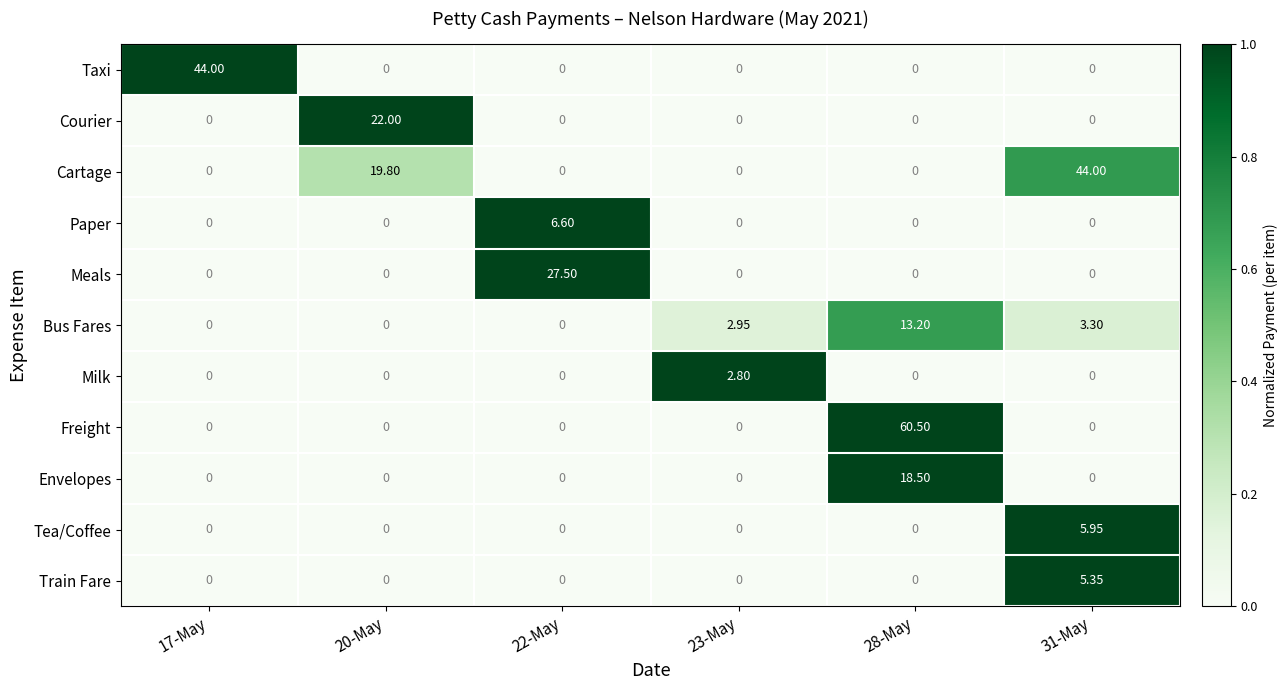

Between 20-May and 31-May, which series saw the biggest shift?

Cartage